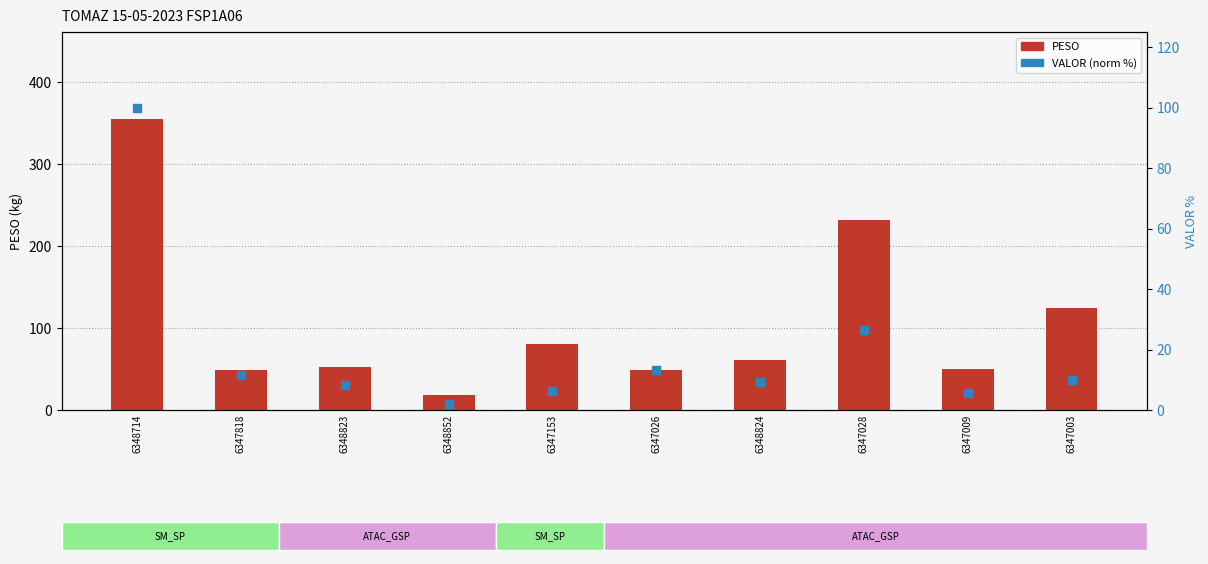

At how many categories does at least one series exceed 95?

3